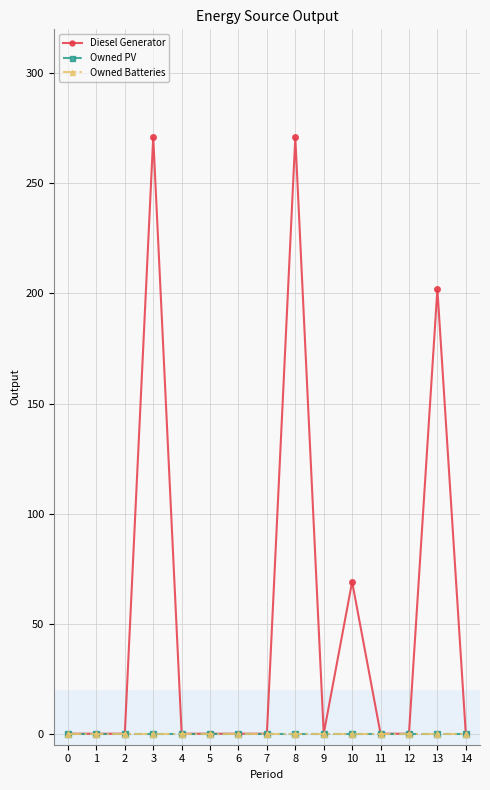

Is this an area chart (filled region under the line)?

No